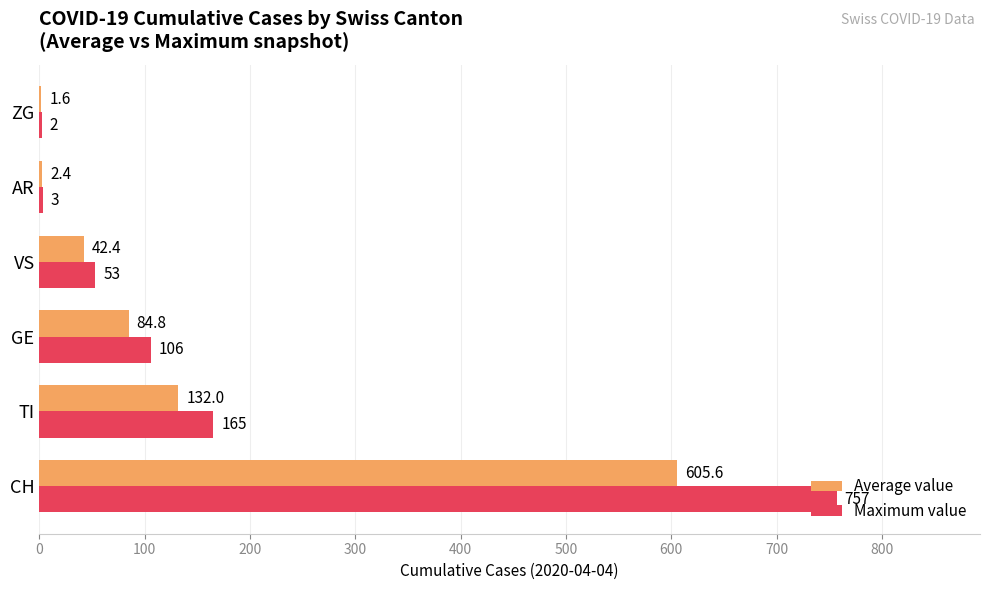

Which series changed the most between VS and AR?

Maximum value